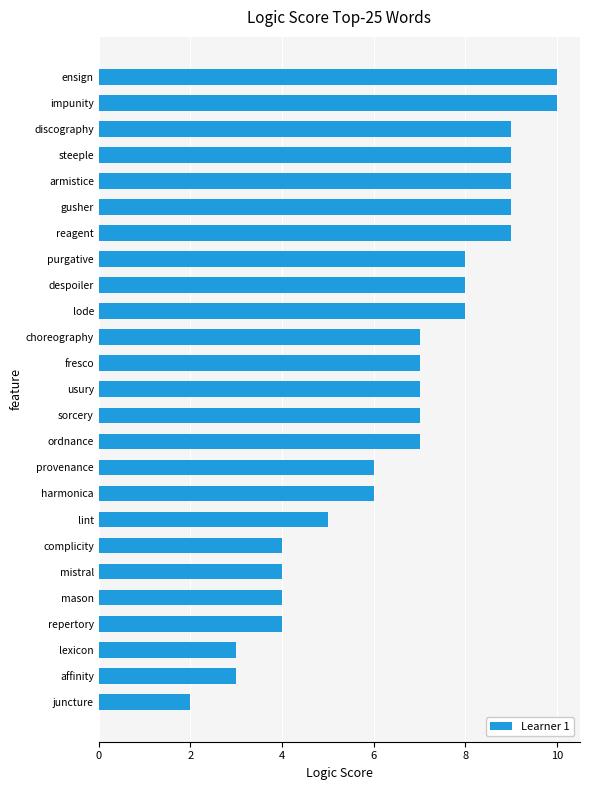

At which category does the chart reach its minimum across all series?

juncture